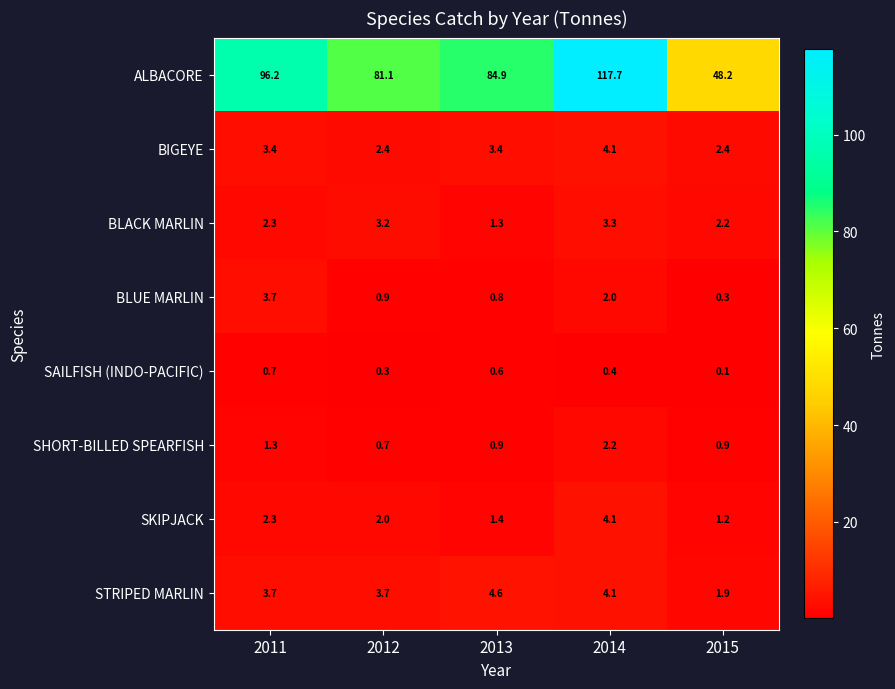

How many data points does each series have?

5